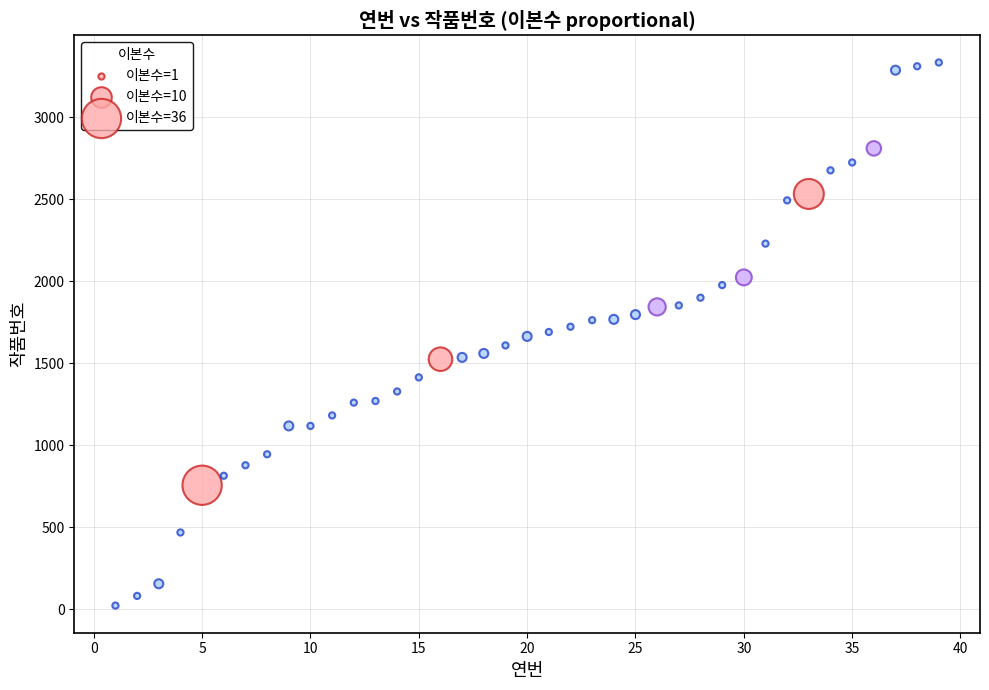

What is the range of X values (max minus min)?

38